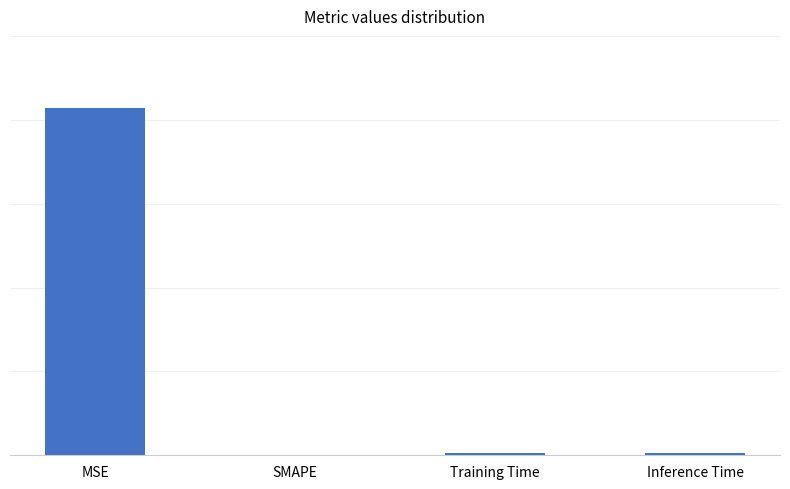

What is the difference between the maximum and minimum values?

0.4